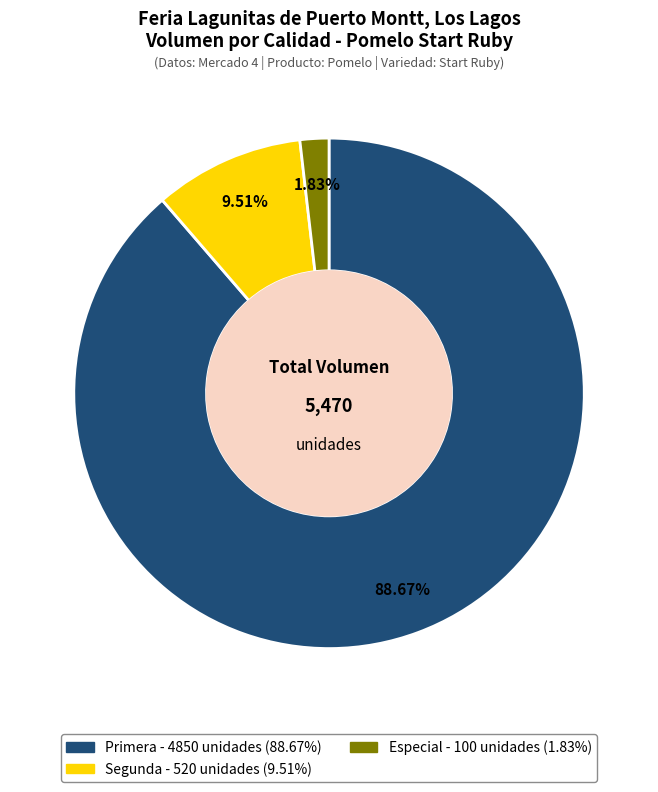

Is there a majority slice in this chart?

Yes